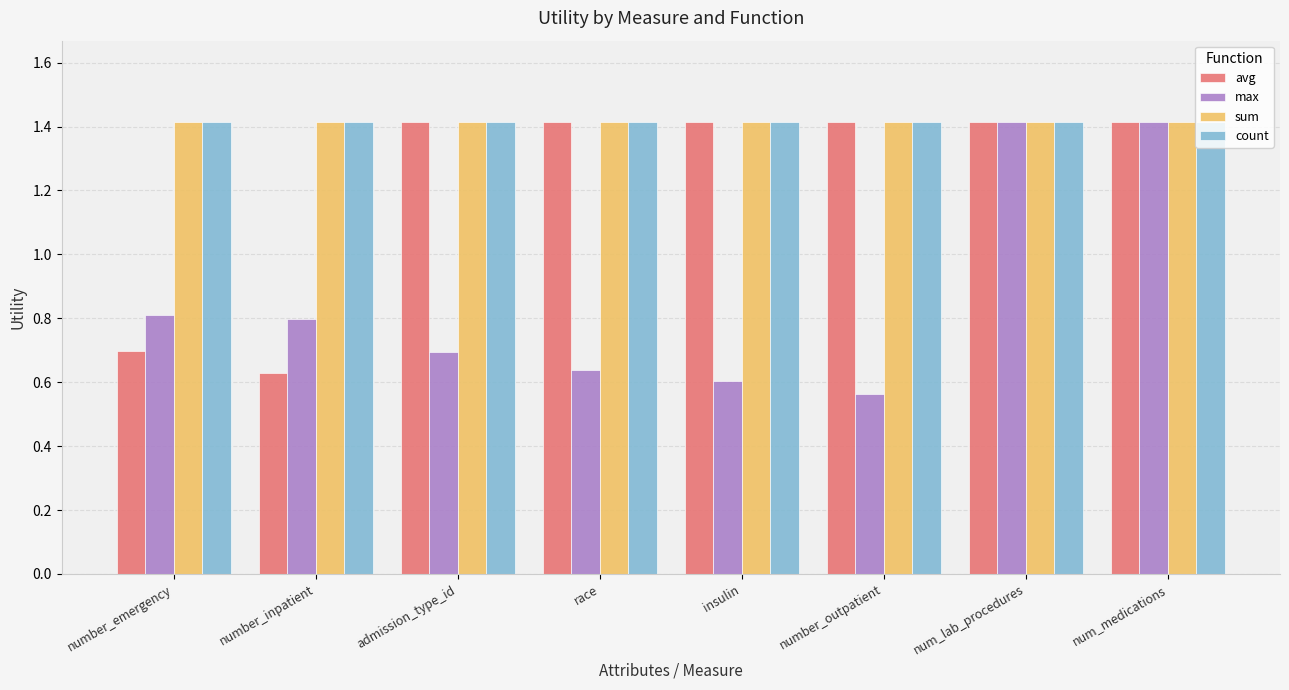

Is the value of count at num_medications greater than the value of max at admission_type_id?

Yes